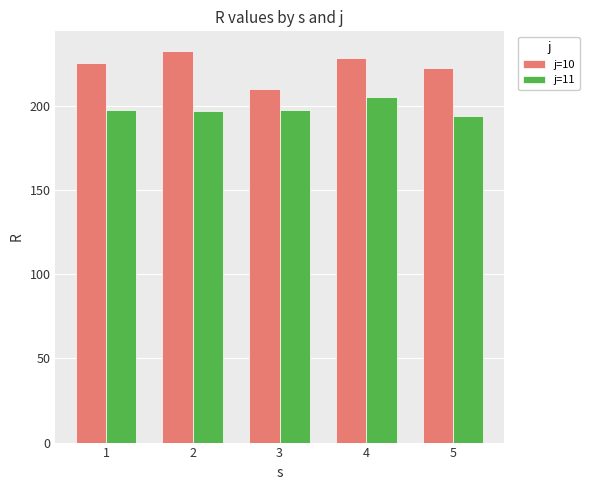

What is the smallest value displayed?

193.7